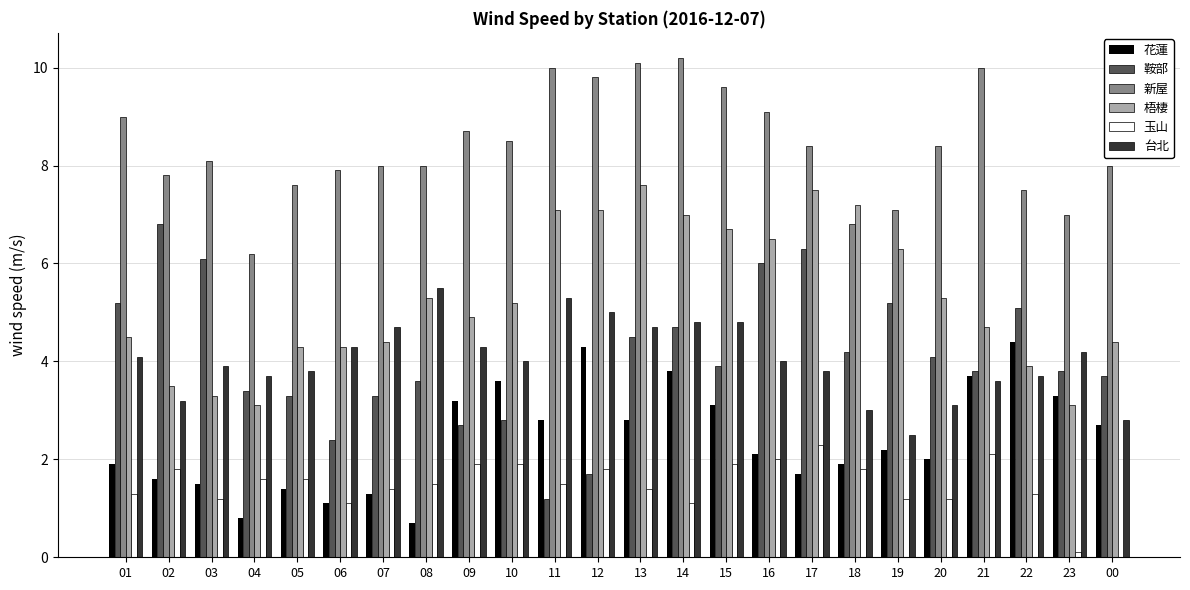

Which series has the largest total across all categories?

新屋